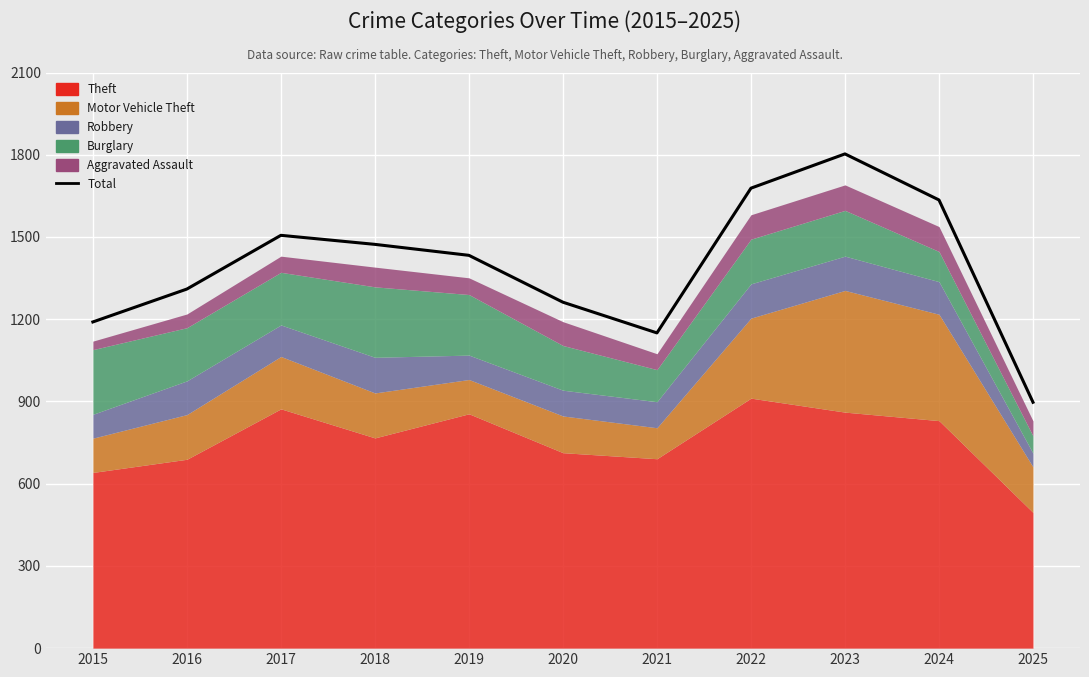

At which category does the data reach its first local valley?

2021